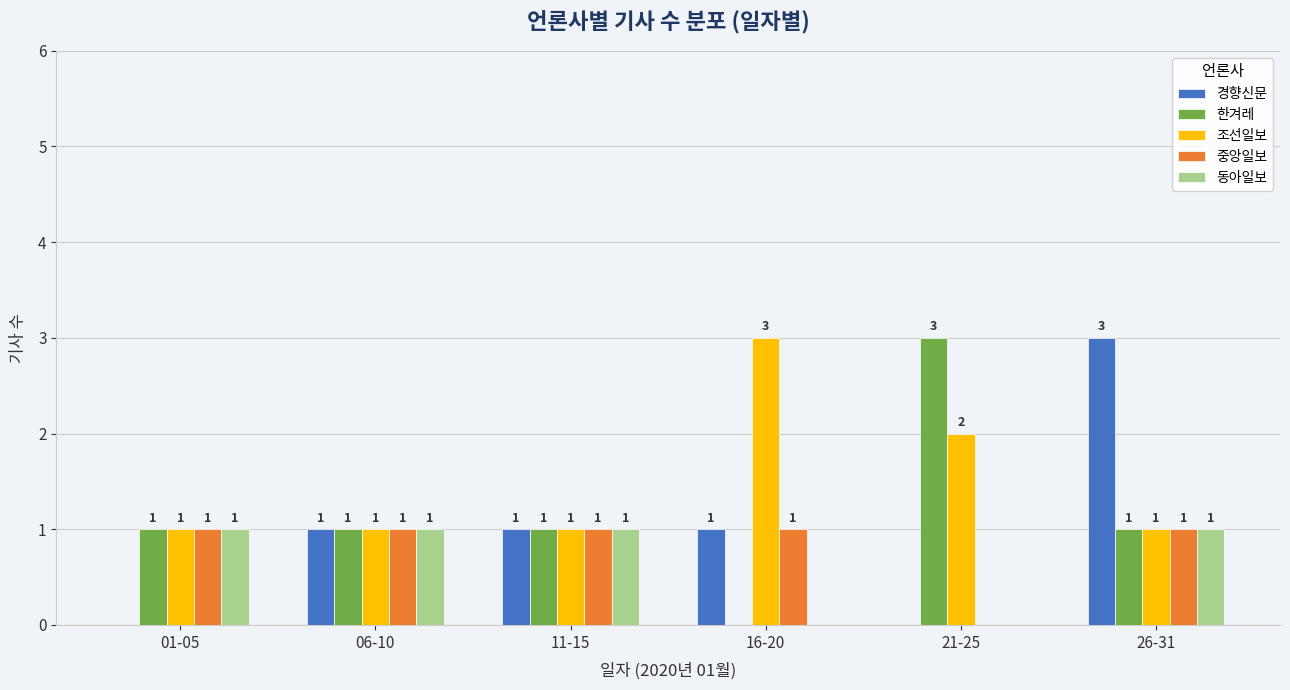

Reading left to right, list all the values displayed in this chart.

경향신문: 01-05=0	06-10=1	11-15=1	16-20=1	21-25=0	26-31=3
한겨레: 01-05=1	06-10=1	11-15=1	16-20=0	21-25=3	26-31=1
조선일보: 01-05=1	06-10=1	11-15=1	16-20=3	21-25=2	26-31=1
중앙일보: 01-05=1	06-10=1	11-15=1	16-20=1	21-25=0	26-31=1
동아일보: 01-05=1	06-10=1	11-15=1	16-20=0	21-25=0	26-31=1